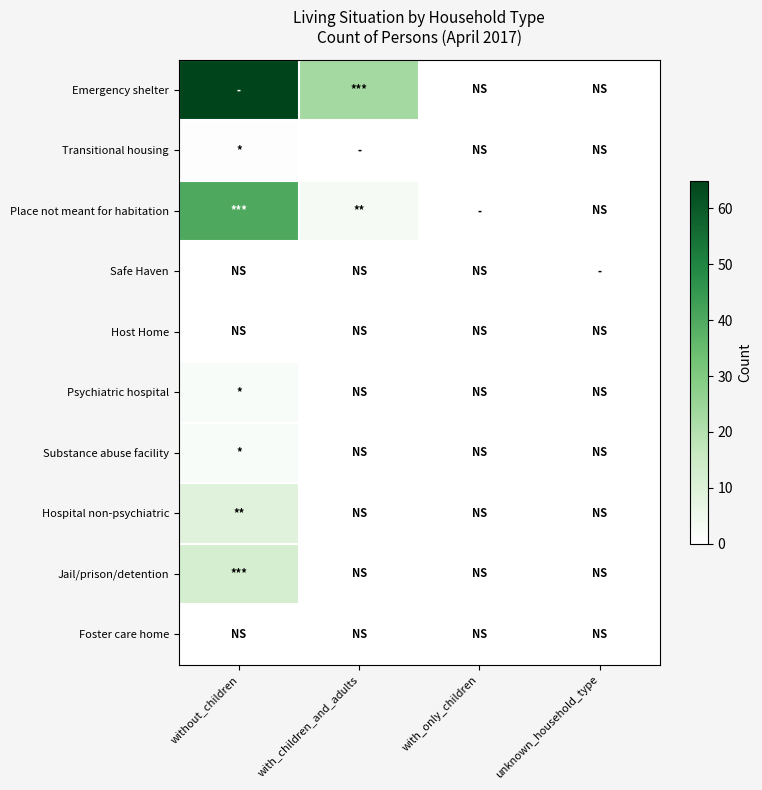

How many data points does each series have?

4